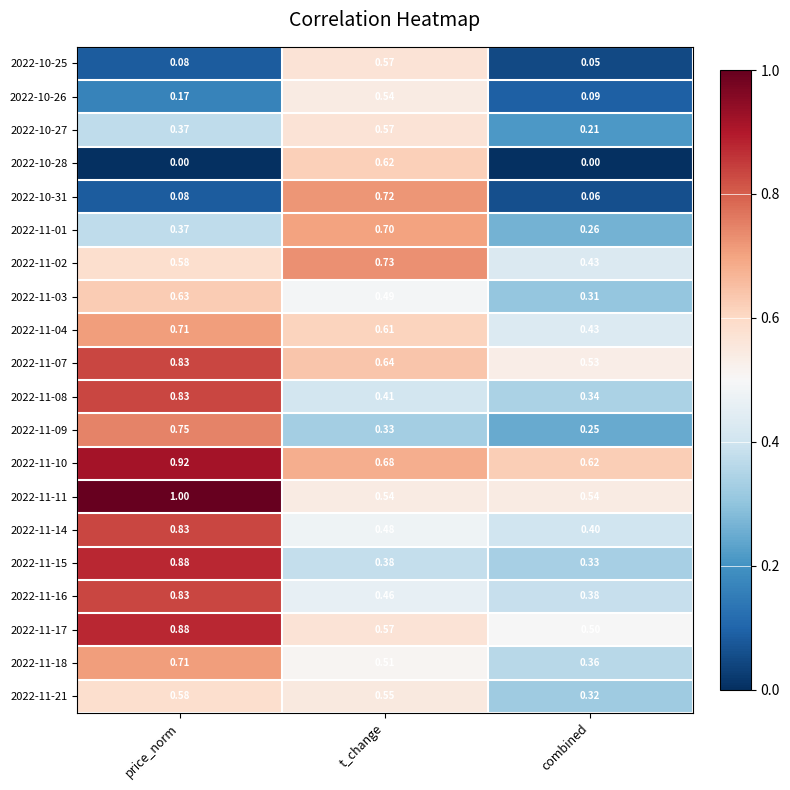

Which category has the highest value in the 2022-10-26 series?

t_change